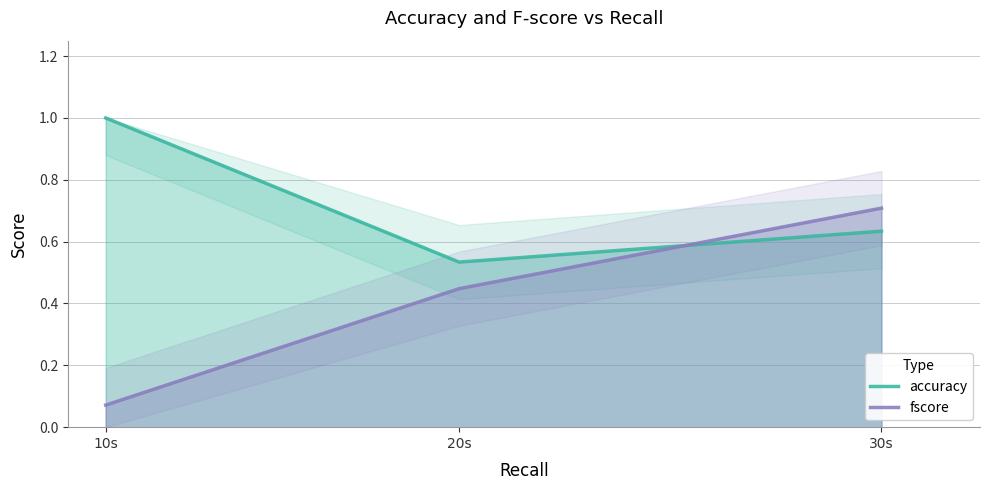

At which label is accuracy closest to 0?

20s